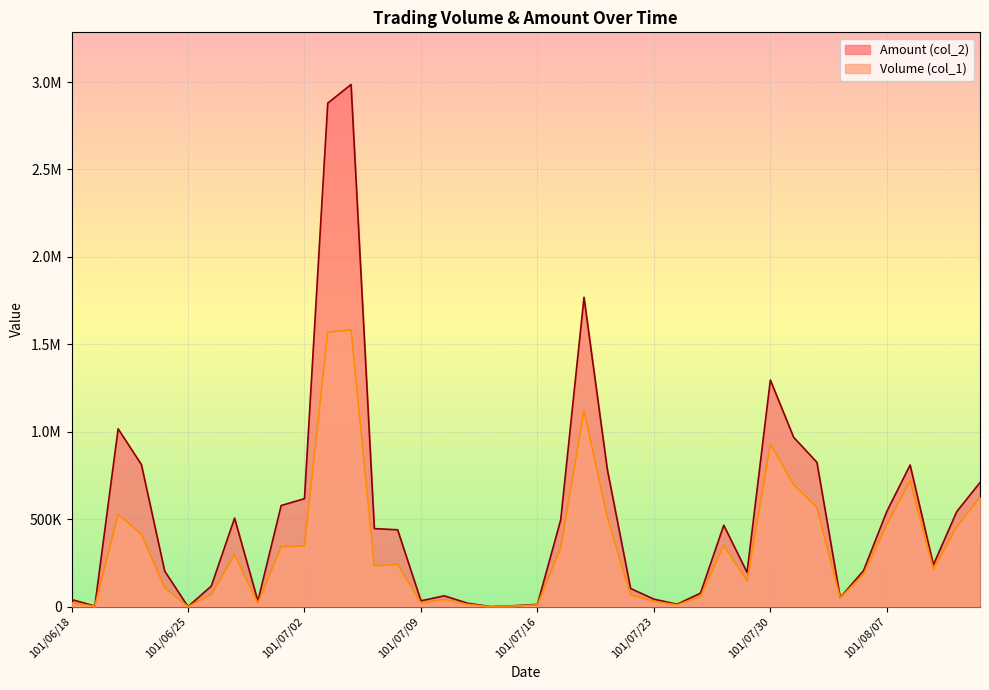

Reading left to right, what are all the values shown in this chart?

Volume (col_1): 101/06/18=22000	101/06/19=2000	101/06/20=527000	101/06/21=414000	101/06/22=108000	101/06/25=0	101/06/26=69000	101/06/27=298000	101/06/28=20000	101/06/29=342000	101/07/02=347000	101/07/03=1569000	101/07/04=1583000	101/07/05=233000	101/07/06=242000	101/07/09=21000	101/07/10=41000	101/07/11=13000	101/07/12=0	101/07/13=4000	101/07/16=10000	101/07/17=335000	101/07/18=1122000	101/07/19=512000	101/07/20=67000	101/07/23=30000	101/07/24=10000	101/07/25=58000	101/07/26=351000	101/07/27=146000	101/07/30=931000	101/07/31=697000	101/08/01=567000	101/08/03=50000	101/08/06=186000	101/08/07=469000	101/08/08=720000	101/08/09=214000	101/08/10=456000	101/08/13=625000
Amount (col_2): 101/06/18=40520	101/06/19=3540	101/06/20=1016820	101/06/21=812290	101/06/22=202910	101/06/25=0	101/06/26=117370	101/06/27=506220	101/06/28=31800	101/06/29=578220	101/07/02=617360	101/07/03=2879470	101/07/04=2985730	101/07/05=446210	101/07/06=439440	101/07/09=33300	101/07/10=61740	101/07/11=19500	101/07/12=0	101/07/13=5280	101/07/16=12800	101/07/17=495800	101/07/18=1768840	101/07/19=785690	101/07/20=103730	101/07/23=42800	101/07/24=13700	101/07/25=77020	101/07/26=465310	101/07/27=195790	101/07/30=1296130	101/07/31=968430	101/08/01=824920	101/08/03=52000	101/08/06=206100	101/08/07=544450	101/08/08=809980	101/08/09=239370	101/08/10=542900	101/08/13=709840